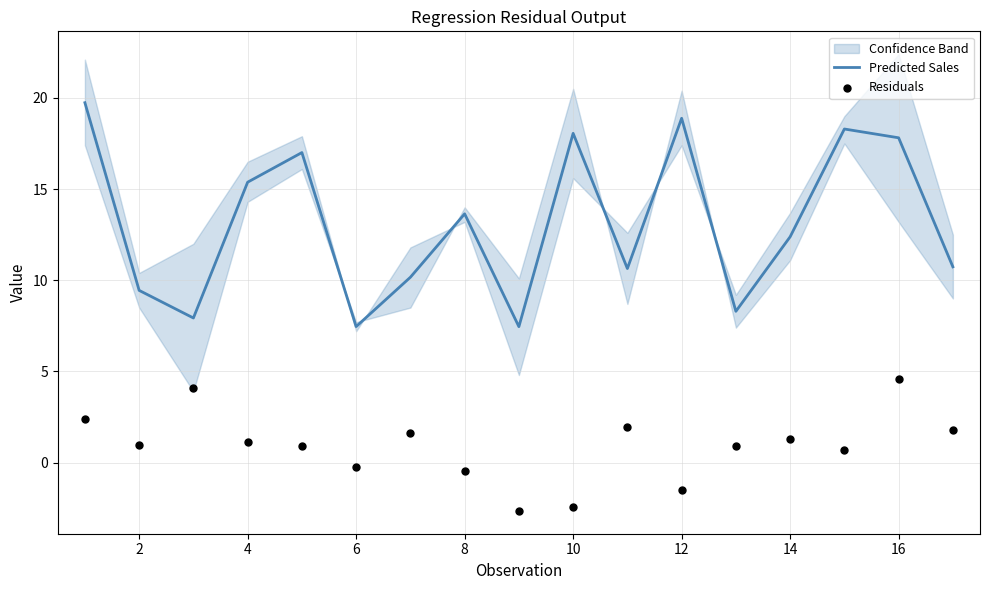

Which series reaches the maximum Y coordinate?

Predicted Sales